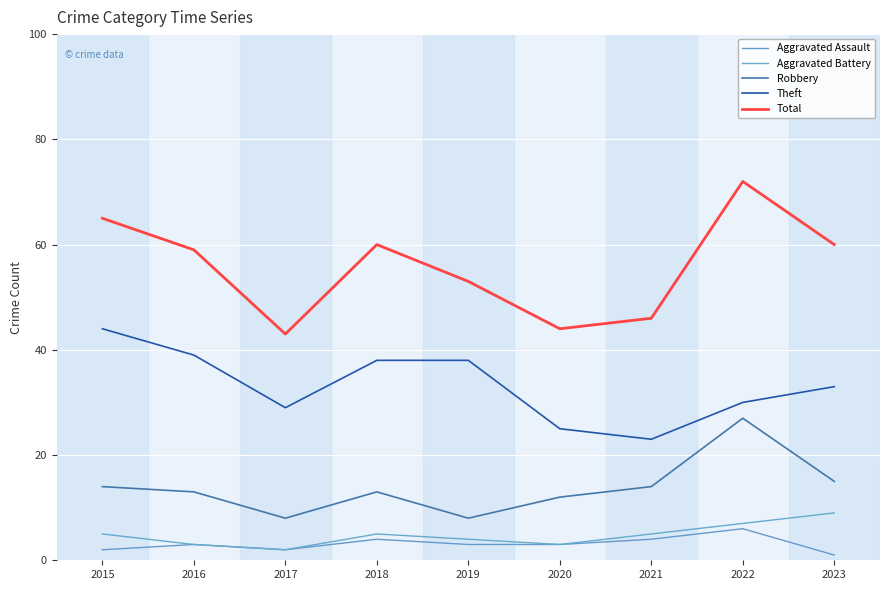

How many interior local valleys does the Aggravated Battery series have?

2